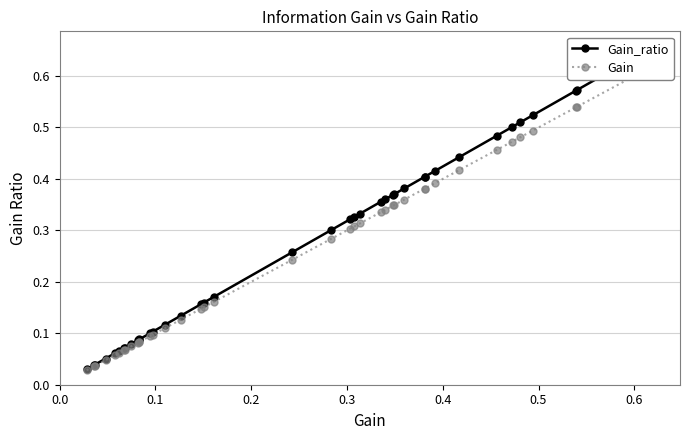

Reading left to right, extract all data points from this chart.

Gain_ratio: 0.0	0.0	0.0	0.1	0.1	0.1	0.1	0.1	0.1	0.1	0.1	0.1	0.1	0.1	0.1	0.1	0.2	0.2	0.2	0.3	0.3	0.3	0.3	0.3	0.4	0.4	0.4	0.4	0.4	0.4	0.4	0.4	0.4	0.5	0.5	0.5	0.5	0.6	0.6	0.7
Gain: 0.0	0.0	0.0	0.0	0.1	0.1	0.1	0.1	0.1	0.1	0.1	0.1	0.1	0.1	0.1	0.1	0.1	0.2	0.2	0.2	0.3	0.3	0.3	0.3	0.3	0.3	0.3	0.3	0.4	0.4	0.4	0.4	0.4	0.5	0.5	0.5	0.5	0.5	0.5	0.6